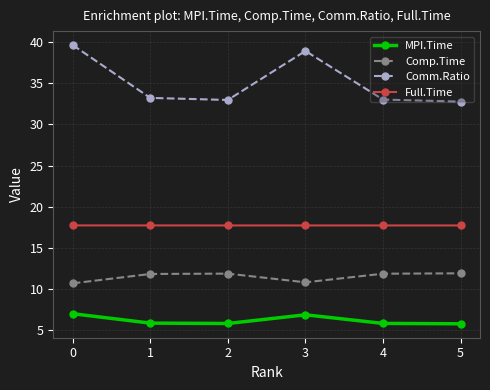

True or false: MPI.Time and Comm.Ratio cross at least once.

False